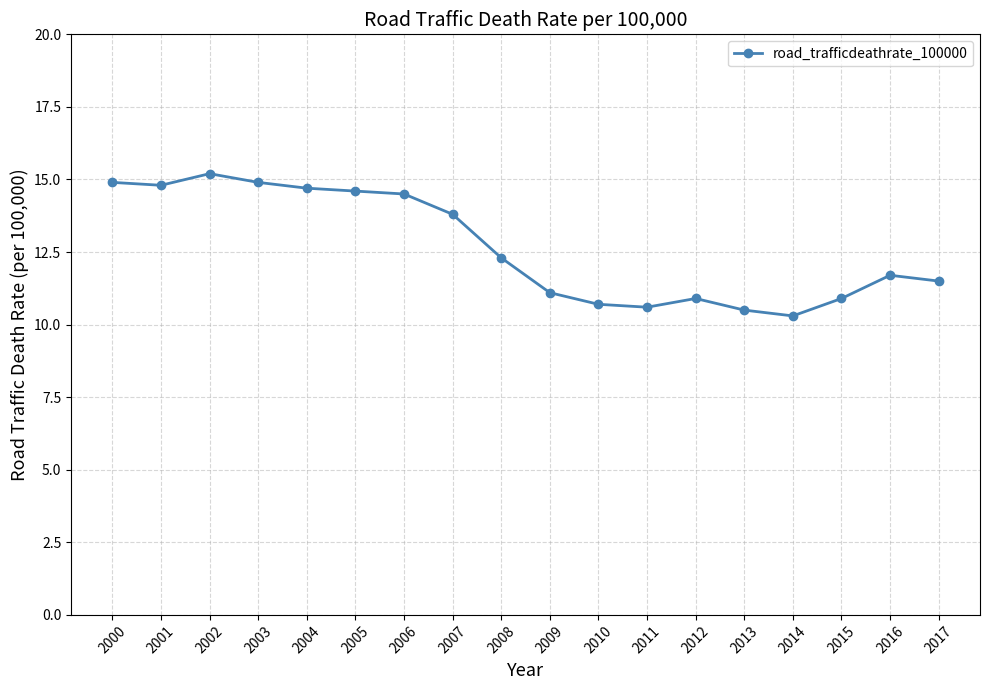

Which category has the lowest value across all series?

2014